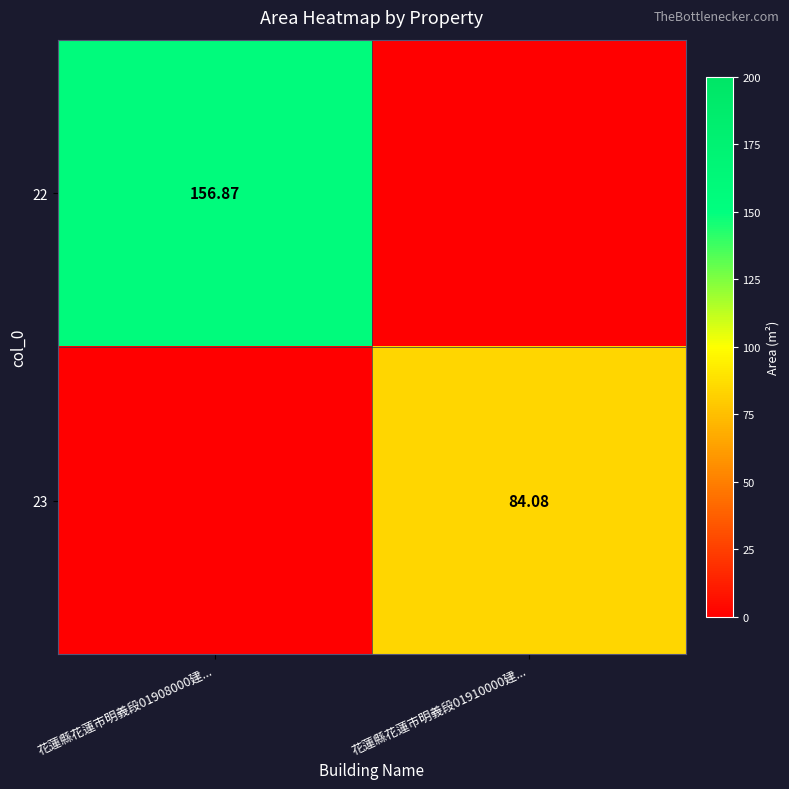

What is the difference between the highest and lowest values at 花蓮縣花蓮市明義段01908000建...?

156.9